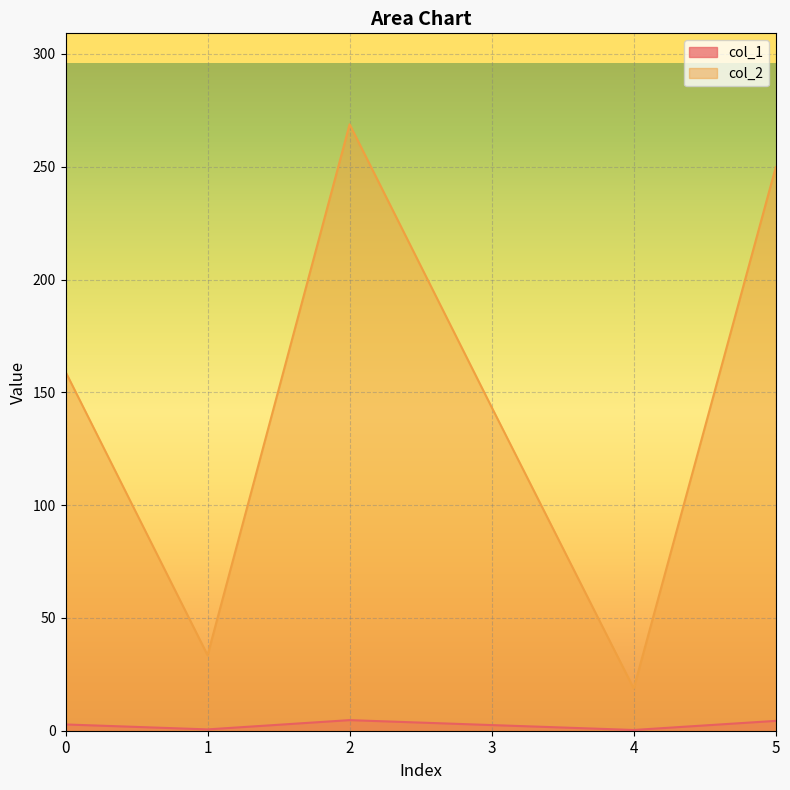

Is it true that col_1 equals 2.8 at 0?

True